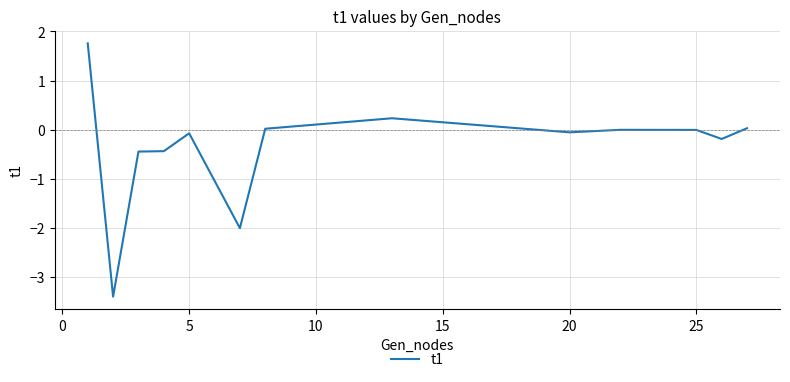

What is the greatest value displayed?

1.8